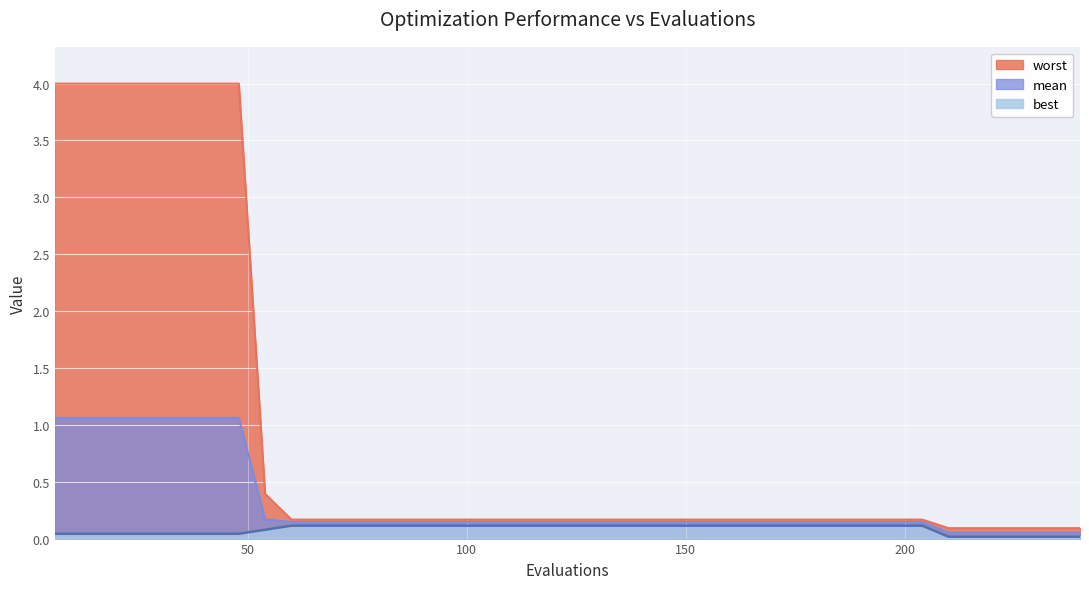

Which category has the highest value across all series?

6